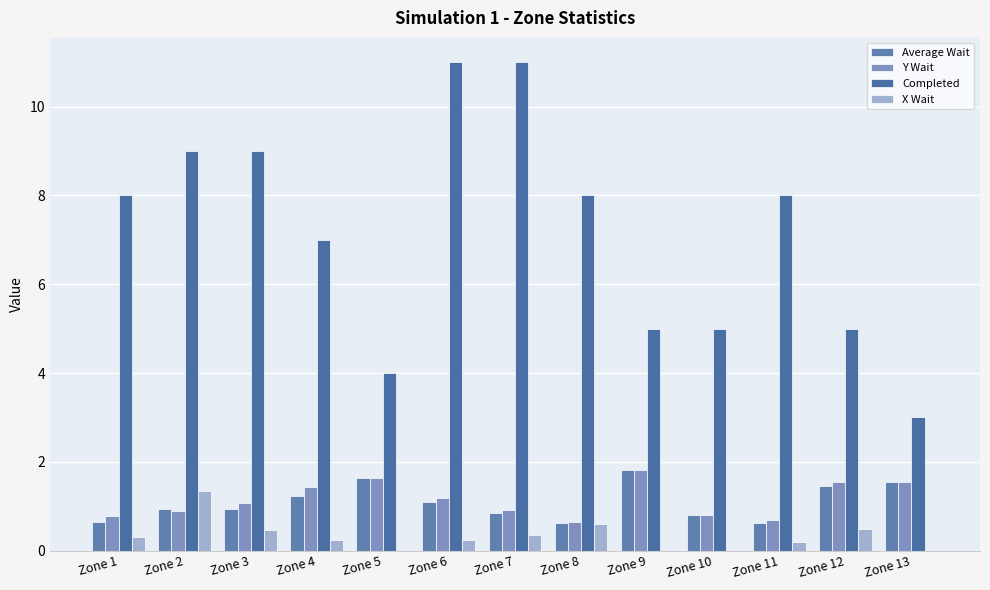

Between Zone 10 and Zone 8, which is larger?

Zone 10